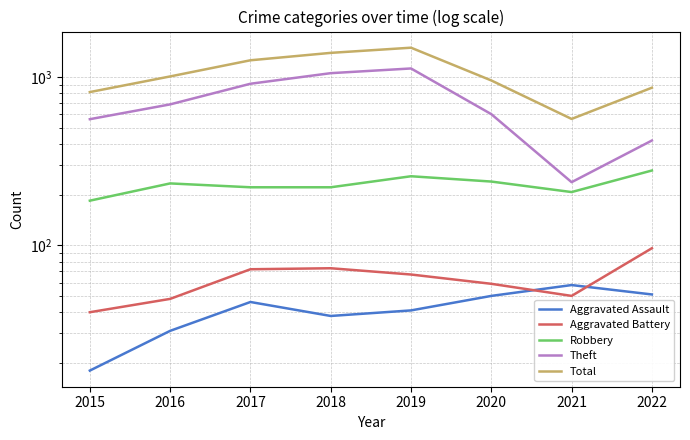

What is the minimum value shown in the chart?

18